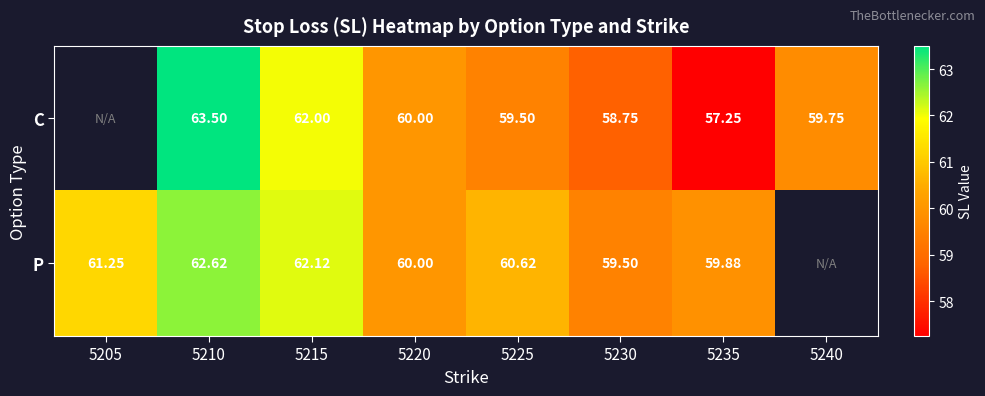

Is the value of C at 5230 greater than the value of P at 5240?

No